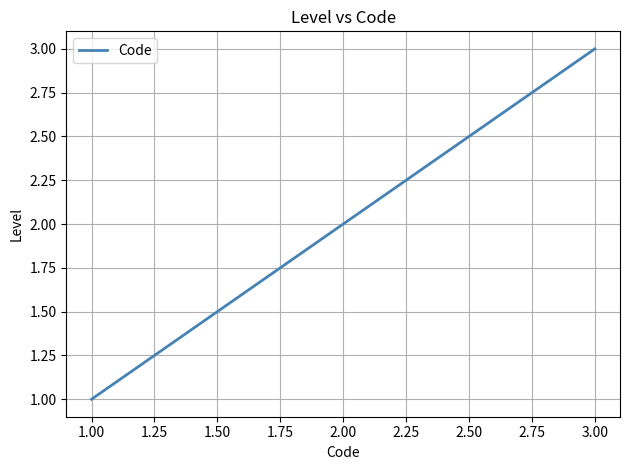

How many values are between 1 and 3?

3